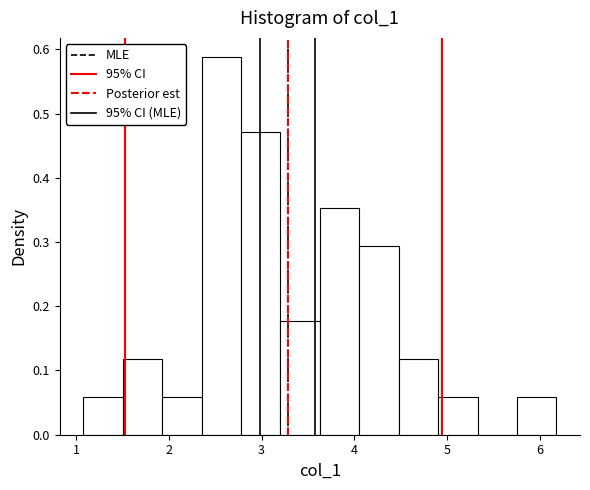

Over which range of the x-axis is the bar tallest?

2.4 to 2.8